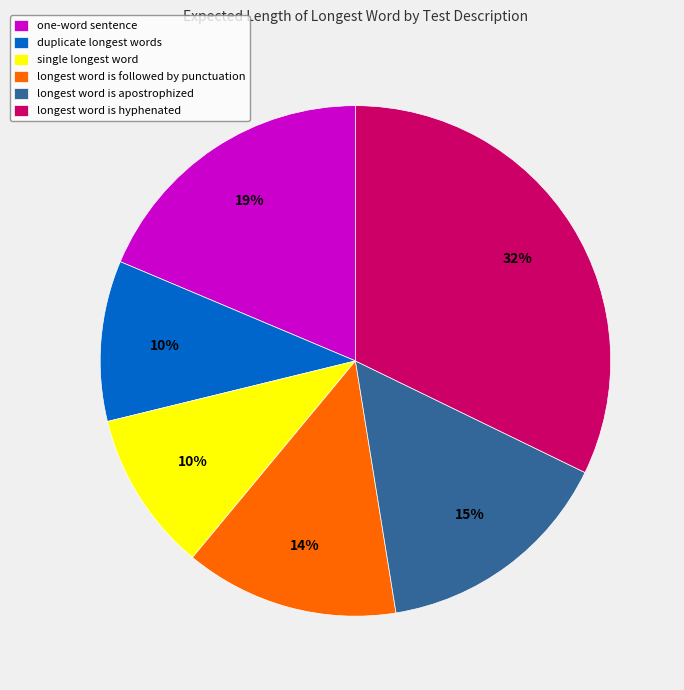

Which has a higher value, longest word is hyphenated or duplicate longest words?

longest word is hyphenated